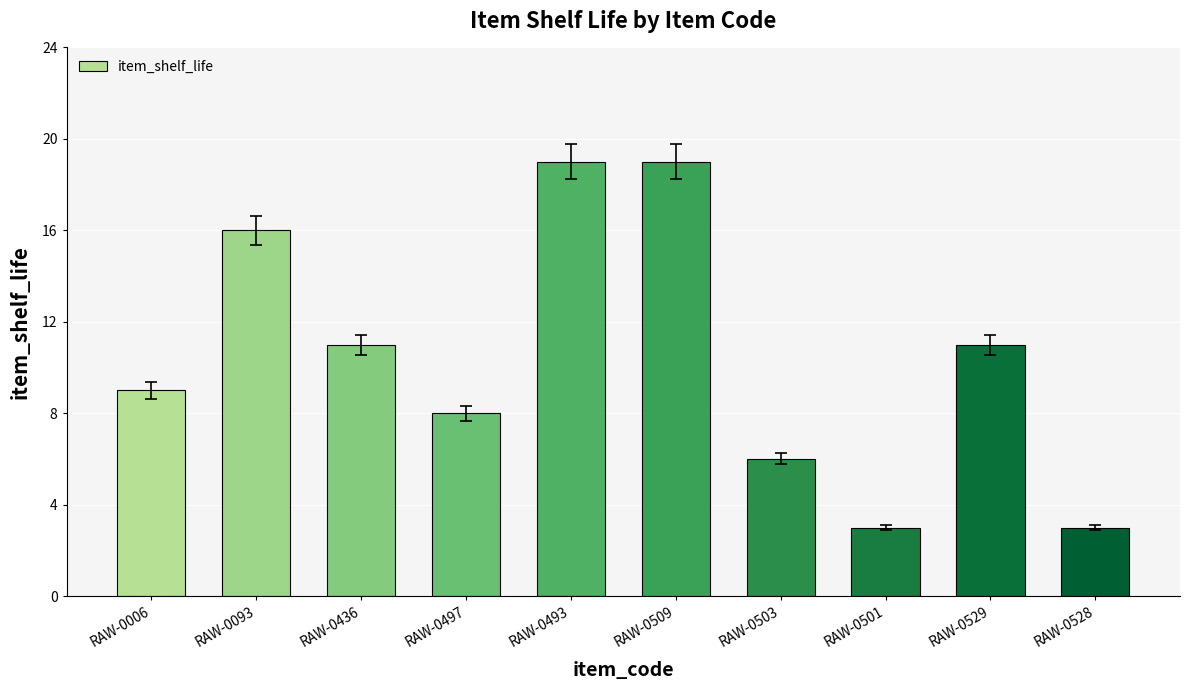

What is the difference between the second highest and minimum values?

16